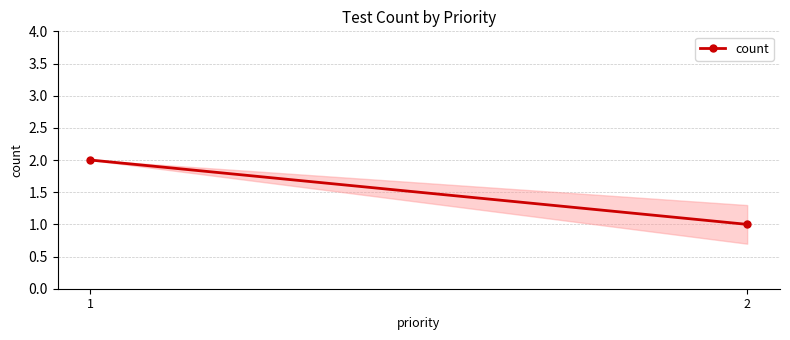

What is the maximum value shown in the chart?

2